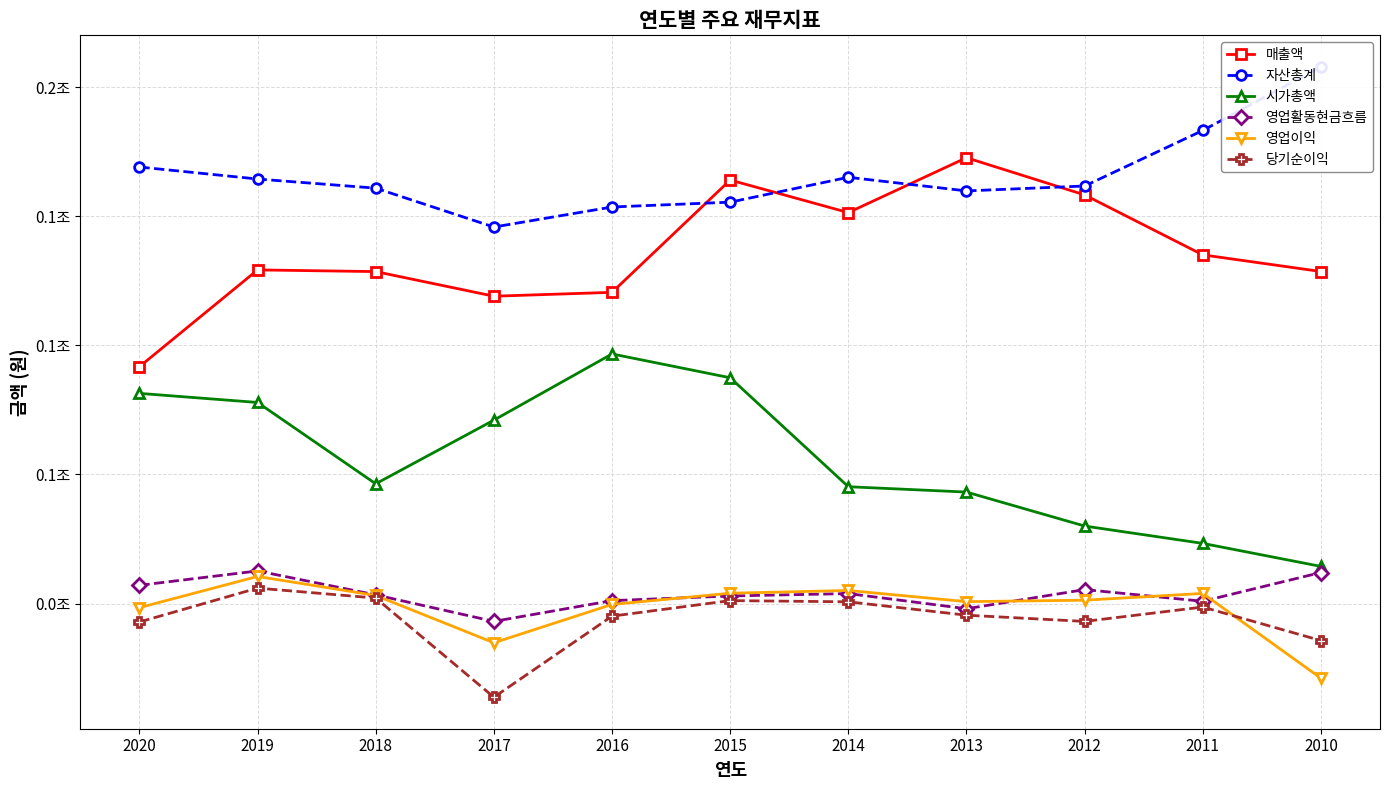

What is the smallest value displayed?

-36299728370